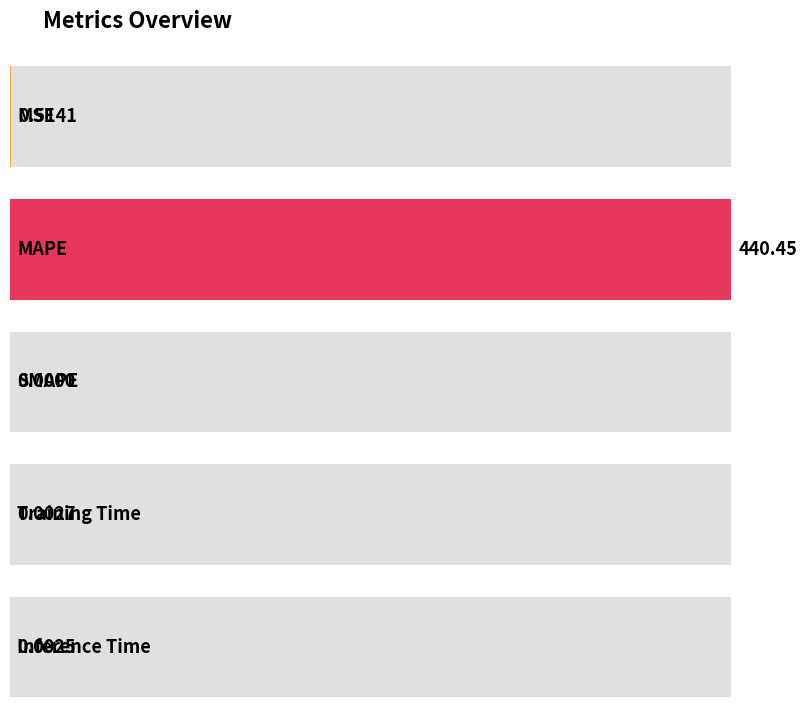

Reading left to right, what are all the values shown in this chart?

0.5	440.4	0.0	0.0	0.0